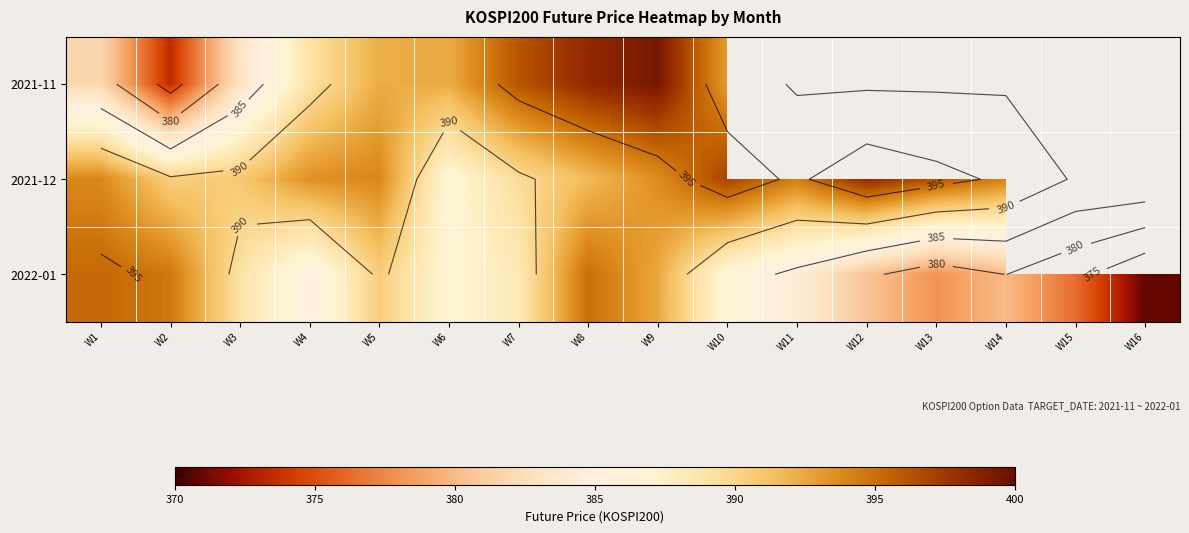

List the labels in order of 2021-11 value, smallest first.

W2, W1, W3, W4, W5, W6, W10, W7, W8, W9, W11, W12, W13, W14, W15, W16